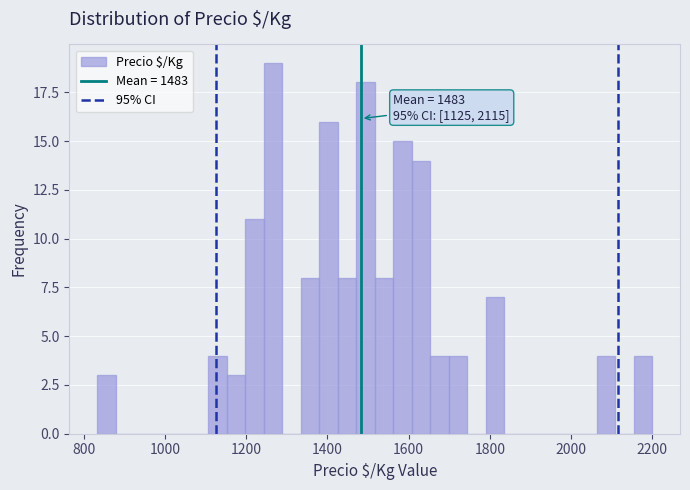

Read against the x-axis, roughly where is the centre of the tallest bar?

1260